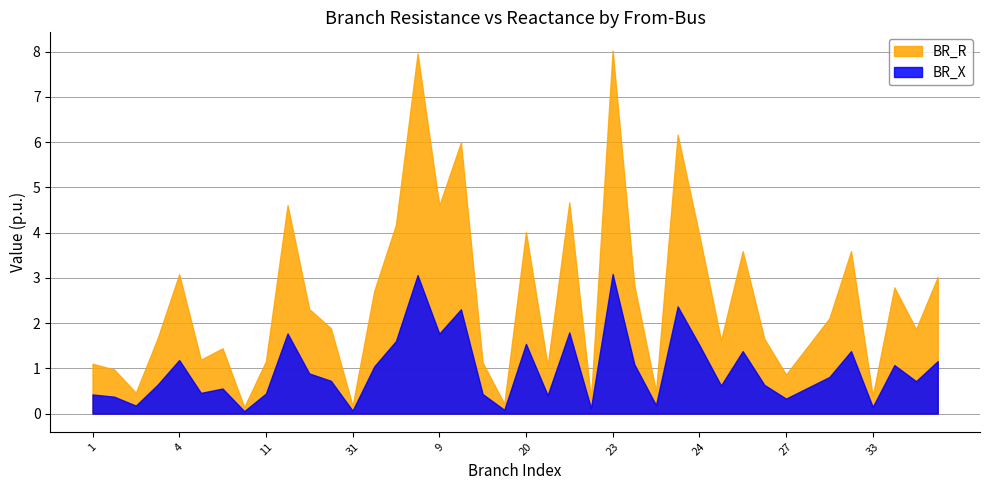

How many values in the BR_R series exceed 1?

31